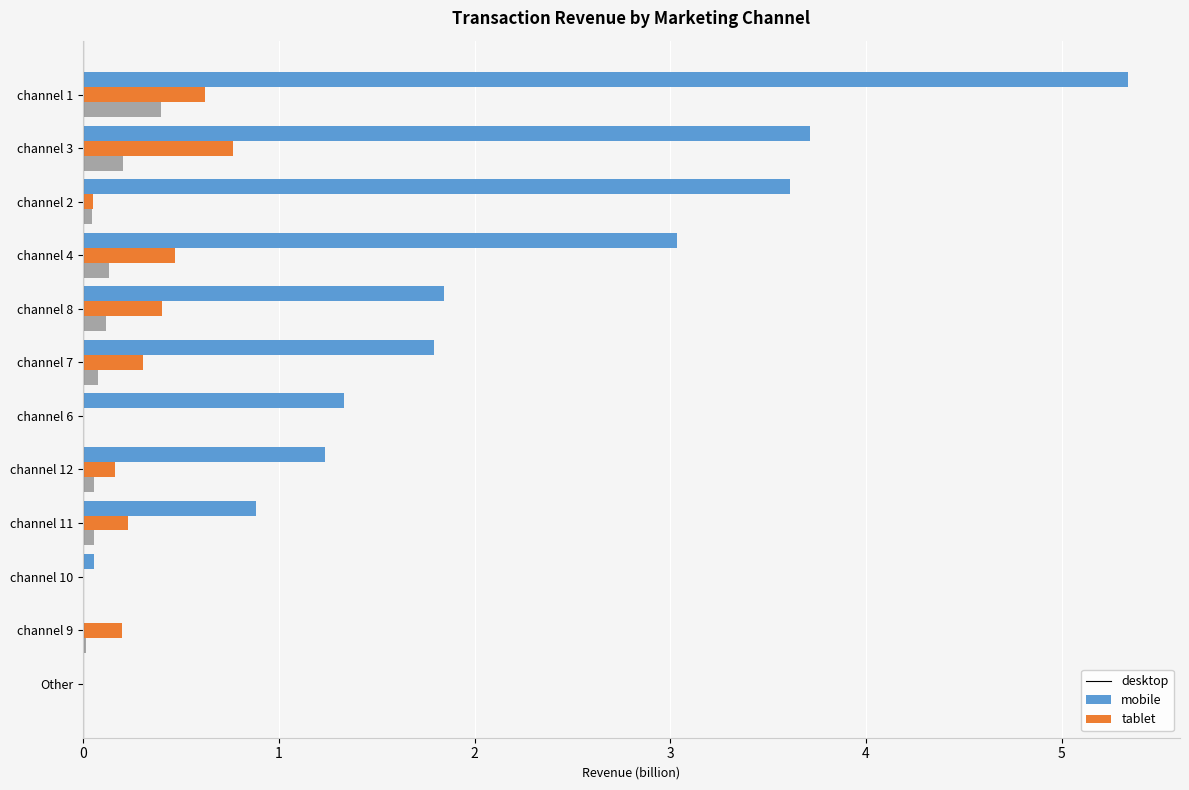

What is the average value of the tablet series?

0.1